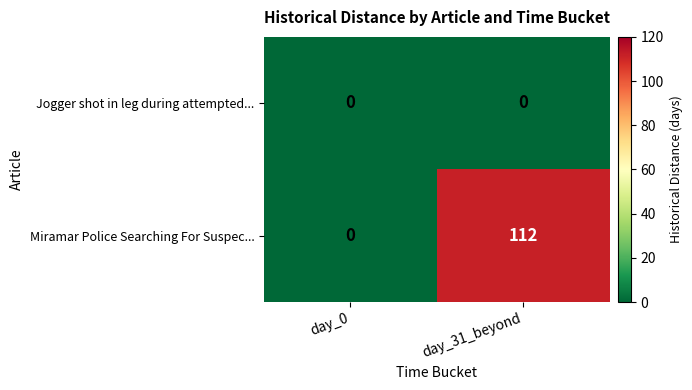

How many data points does each series have?

2